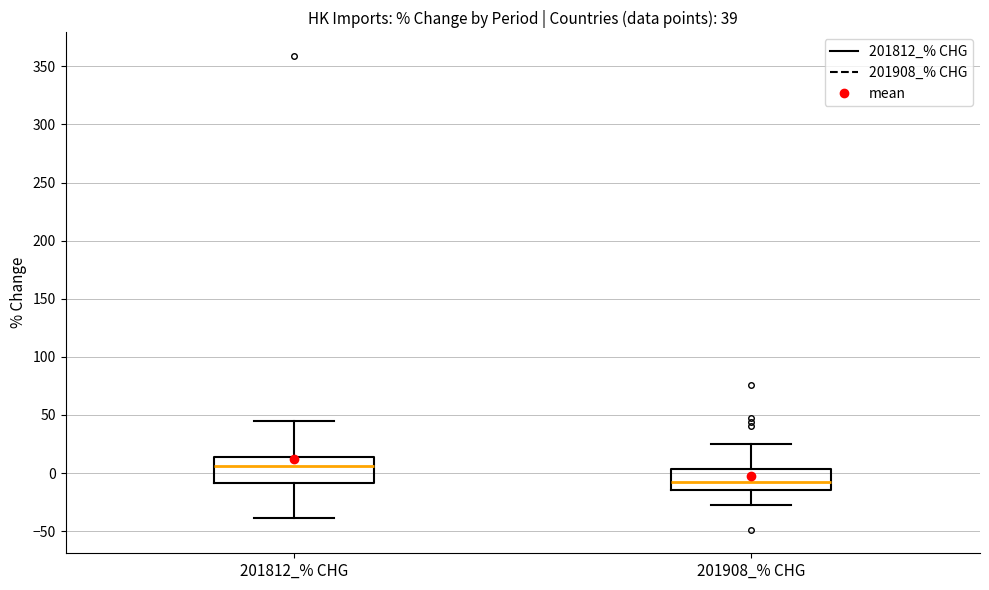

Which box has the lowest median line?

201908_% CHG